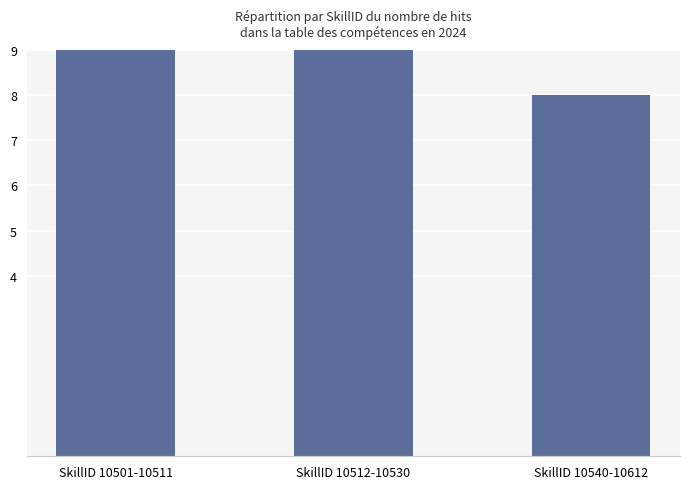

What is the difference between the maximum and minimum values?

14